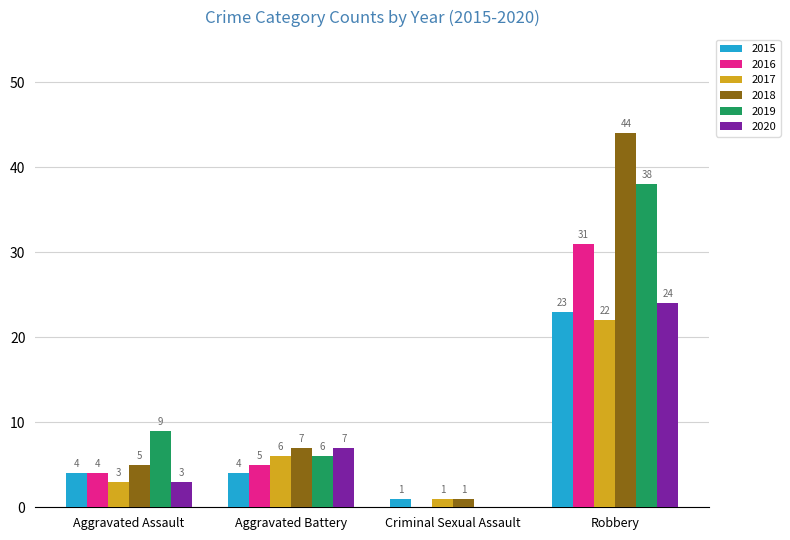

What is the sum of the 2015 values at Robbery and Criminal Sexual Assault?

24